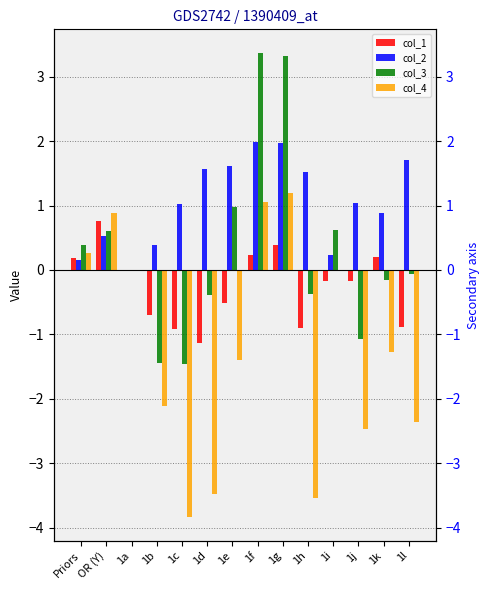

How many positive values does the col_1 series have?

5